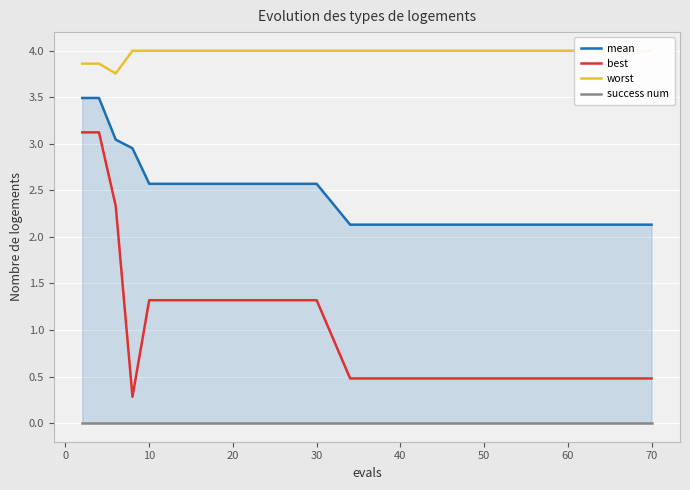

What is the sum of all best values?

25.8